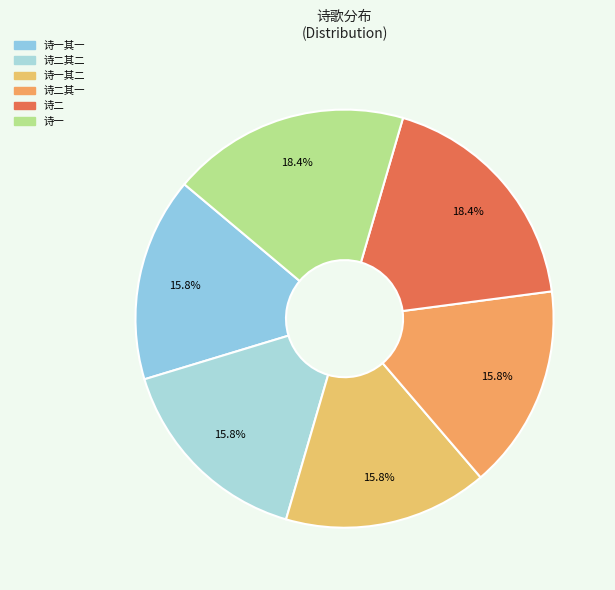

Count the number of slices in the pie.

6